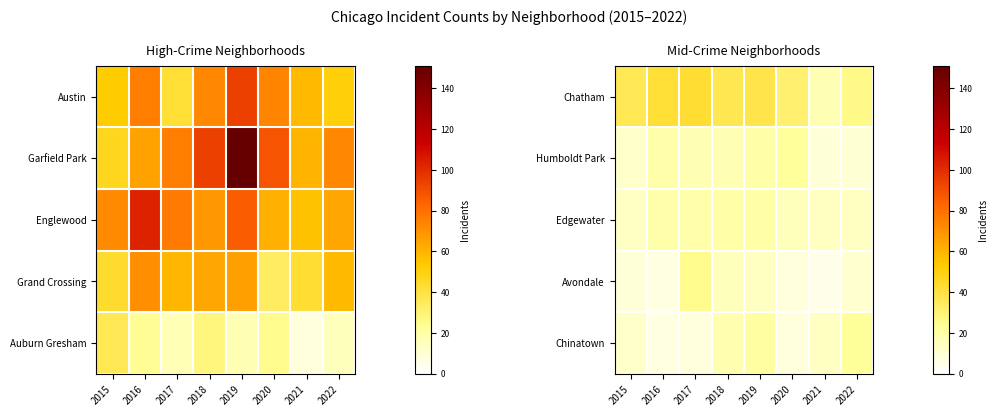

What is the minimum value shown in the chart?

5